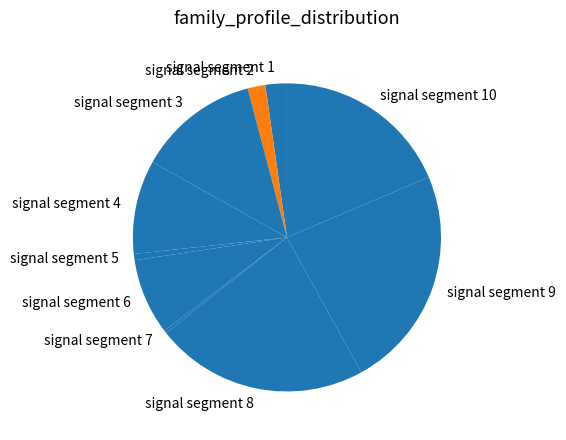

Is the sum of signal segment 3 and signal segment 5 greater than half?

No